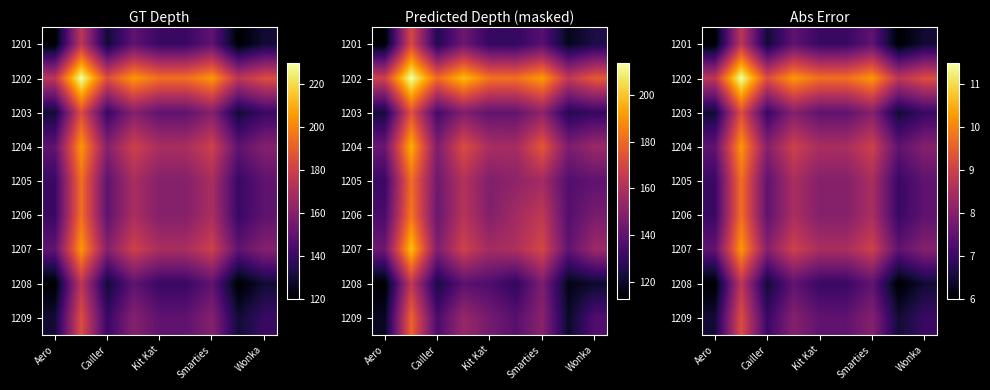

How many data points in 1202 are less than 9?

2